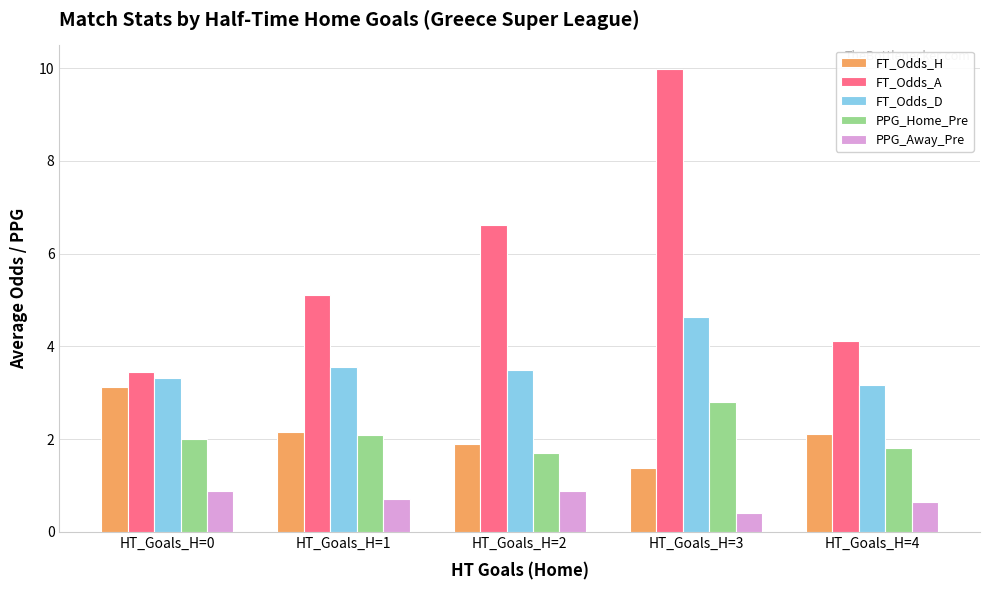

The value of FT_Odds_A at HT_Goals_H=1 is 5.1. True or false?

True